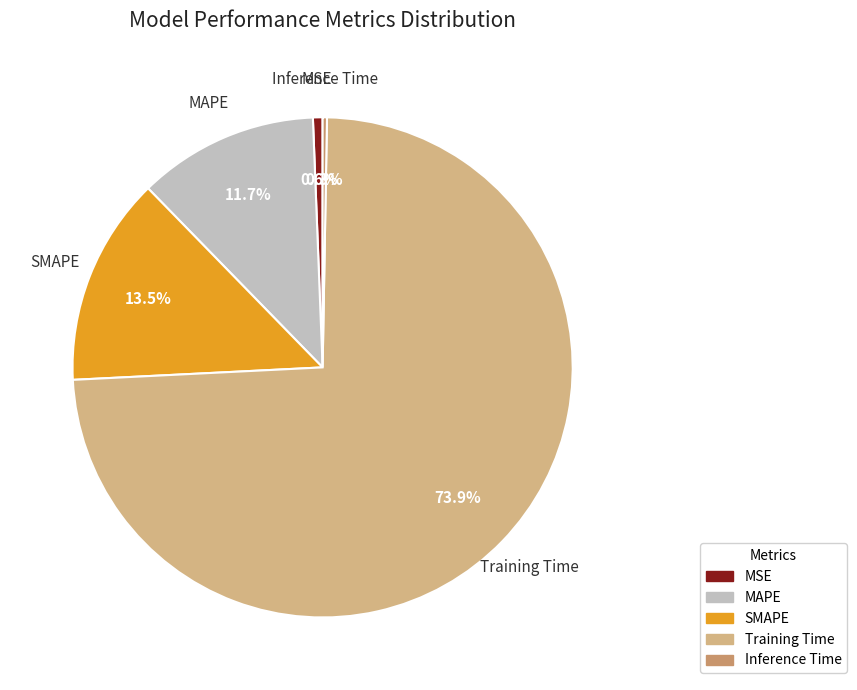

The MAPE slice represents 24% of the pie. True or false?

False